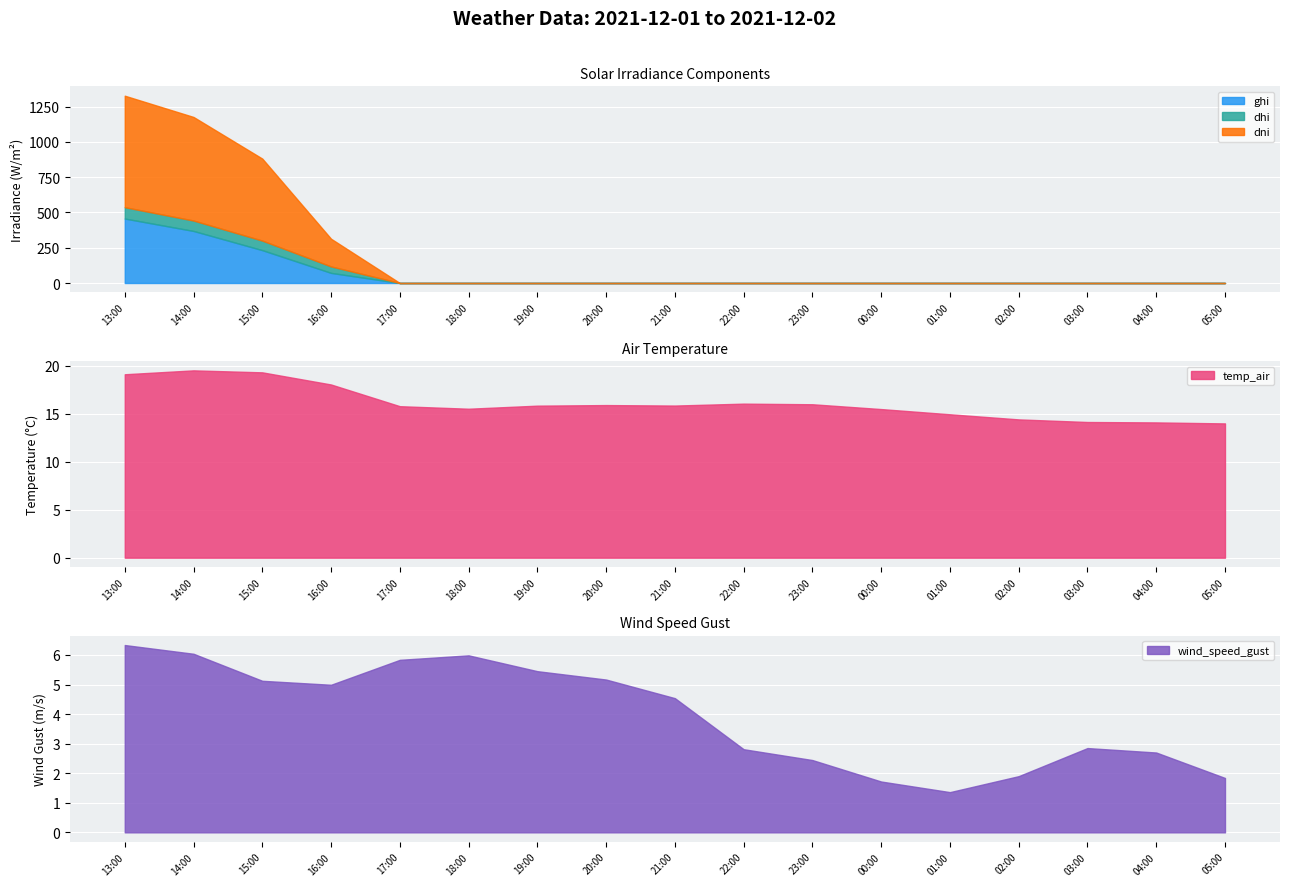

What is the label of the 5th point from the left?

2021-12-01 17:00